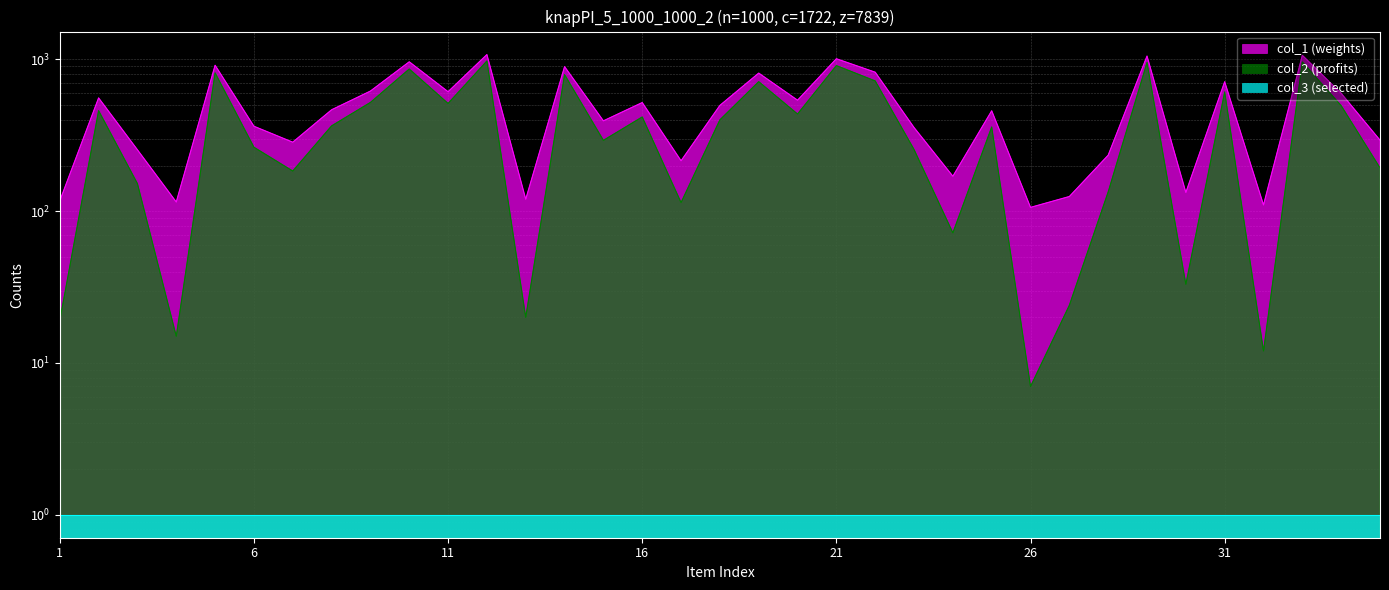

Reading left to right, list all the values displayed in this chart.

col_1: 1=117	2=558	3=254	4=115	5=916	6=363	7=285	8=466	9=619	10=965	11=613	12=1077	13=120	14=897	15=394	16=520	17=215	18=498	19=813	20=539	21=1011	22=824	23=356	24=170	25=459	26=106	27=125	28=234	29=1053	30=133	31=713	32=110	33=1065	34=598	35=294
col_2: 1=19	2=460	3=152	4=15	5=816	6=264	7=184	8=365	9=521	10=865	11=513	12=977	13=20	14=795	15=293	16=418	17=114	18=400	19=714	20=437	21=911	22=722	23=255	24=72	25=359	26=7	27=24	28=134	29=954	30=33	31=611	32=12	33=963	34=496	35=193